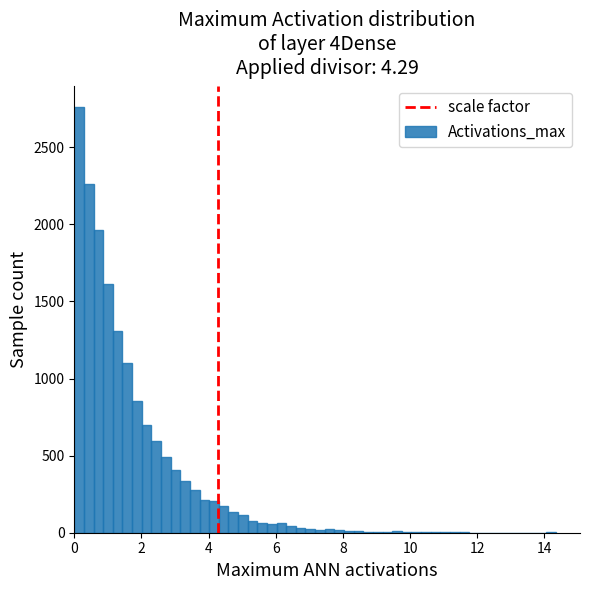

Read against the x-axis, roughly where is the centre of the tallest bar?

0.2